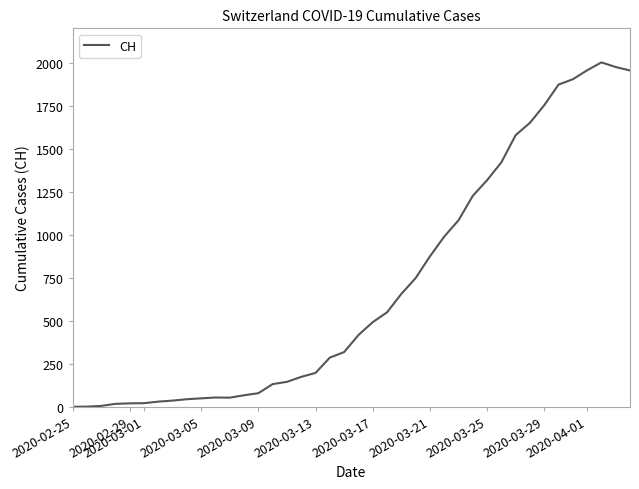

What is the sum of all values?

28149